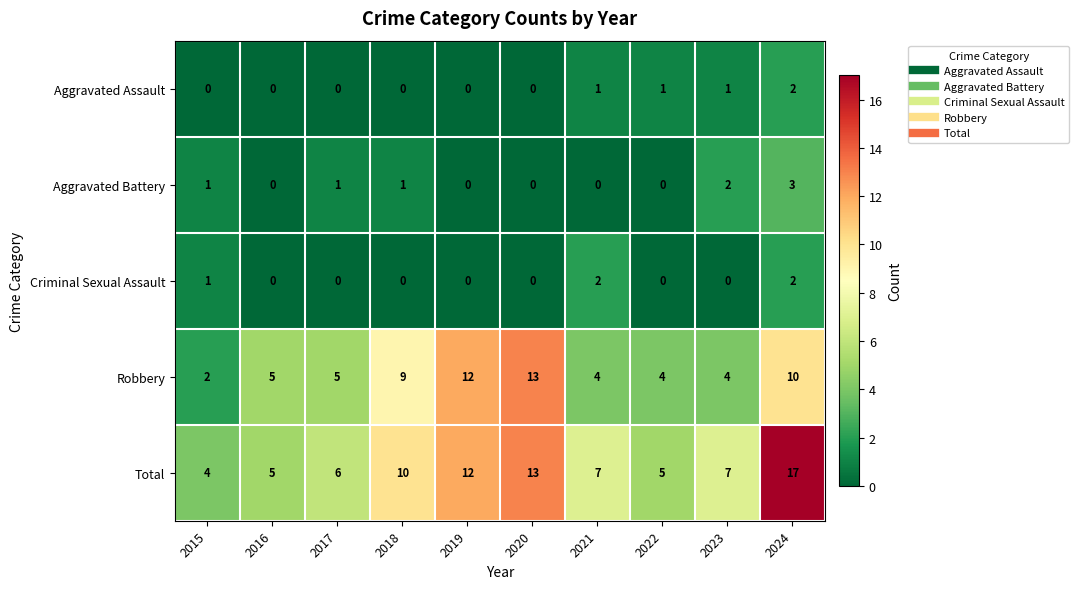

Which series has the largest total across all categories?

Total